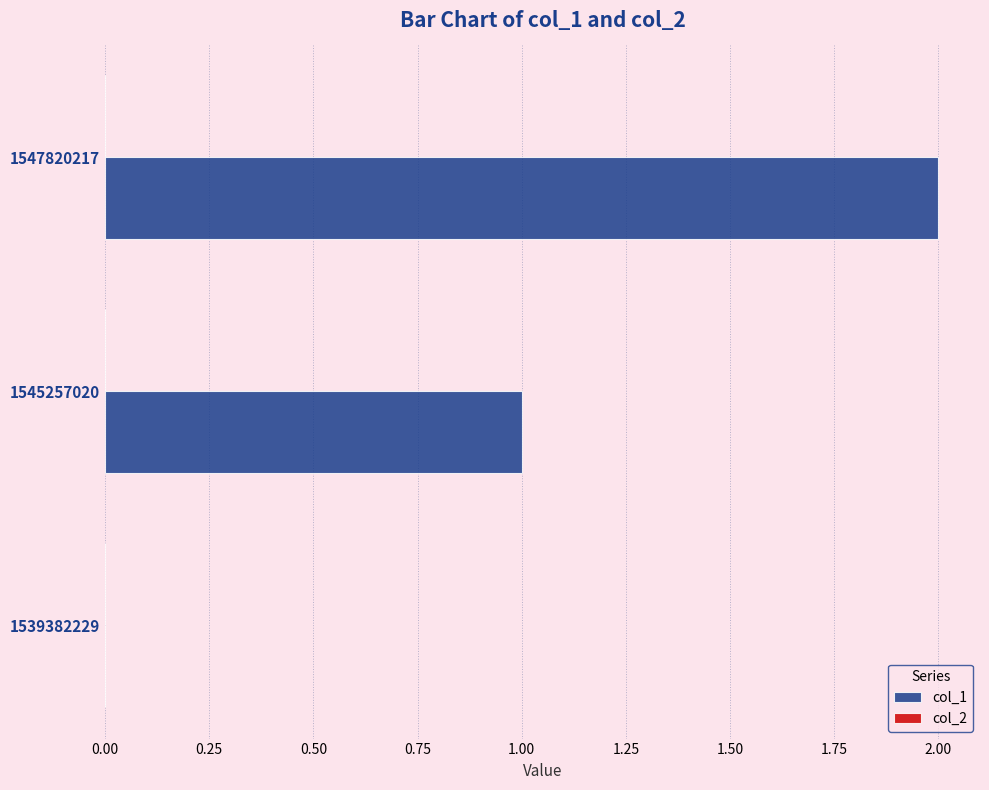

What is the sum of all values?

3